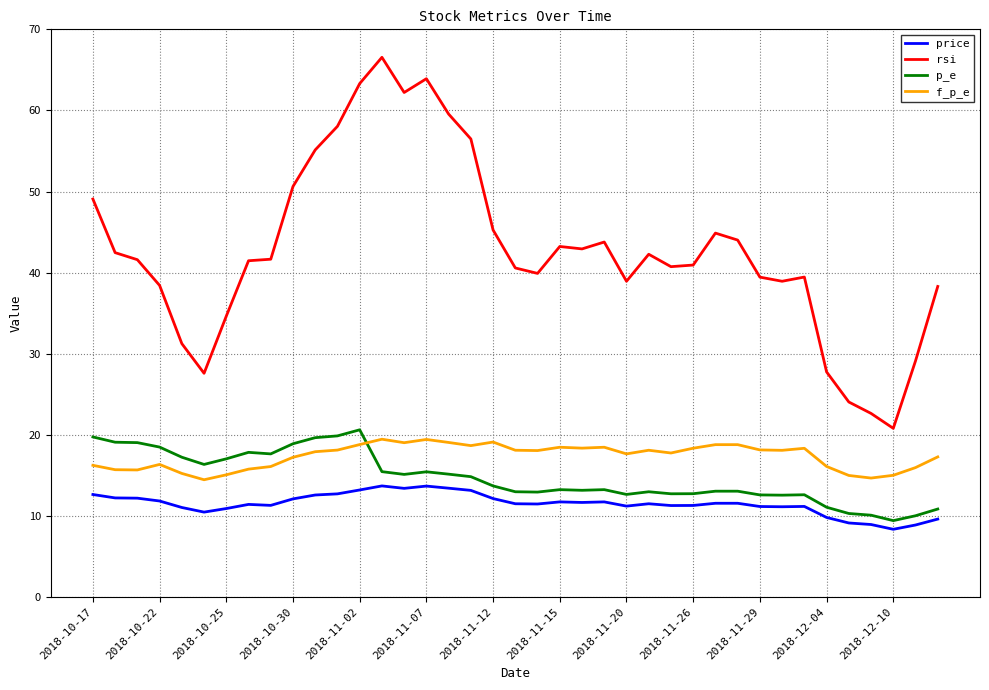

Which series has the largest total across all categories?

rsi